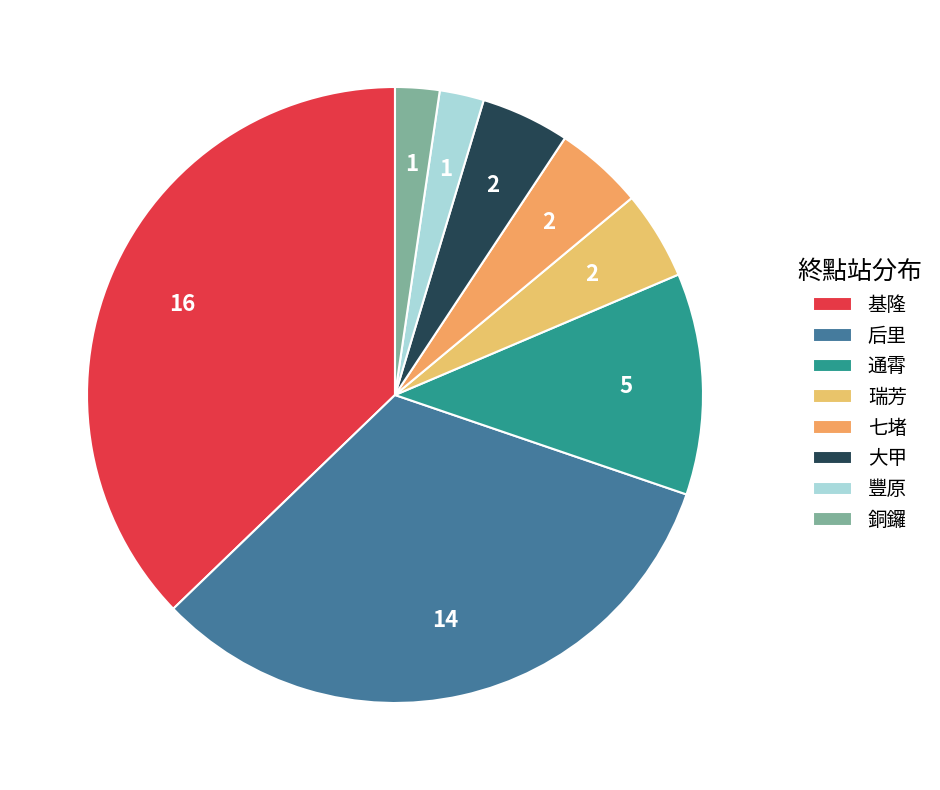

How many segments does this pie chart have?

8